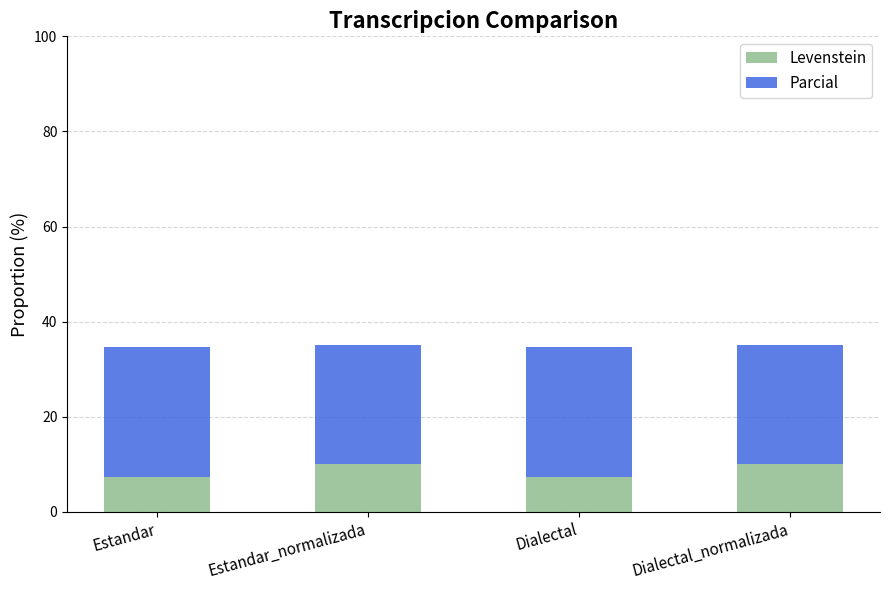

What is the difference between the second highest and second lowest values in the Levenstein series?

2.6